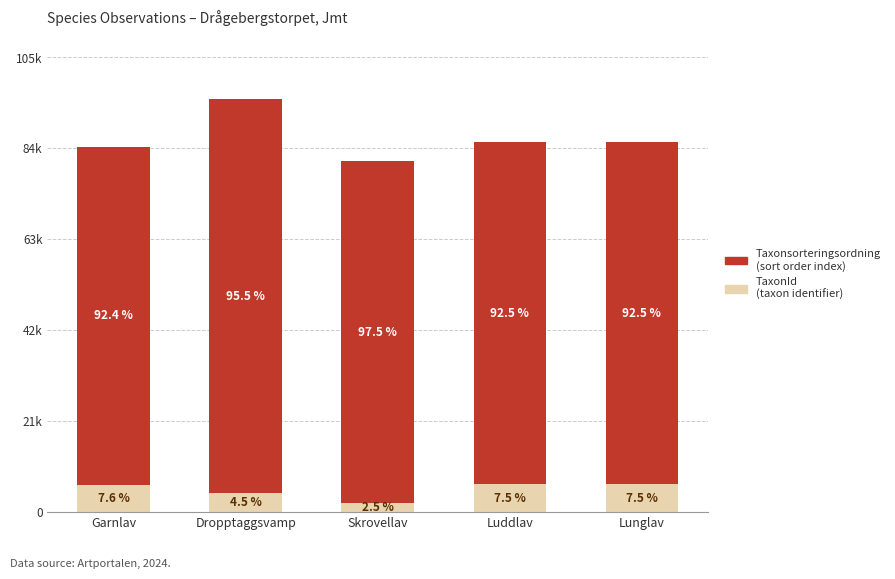

Does the chart contain stacked bars?

Yes